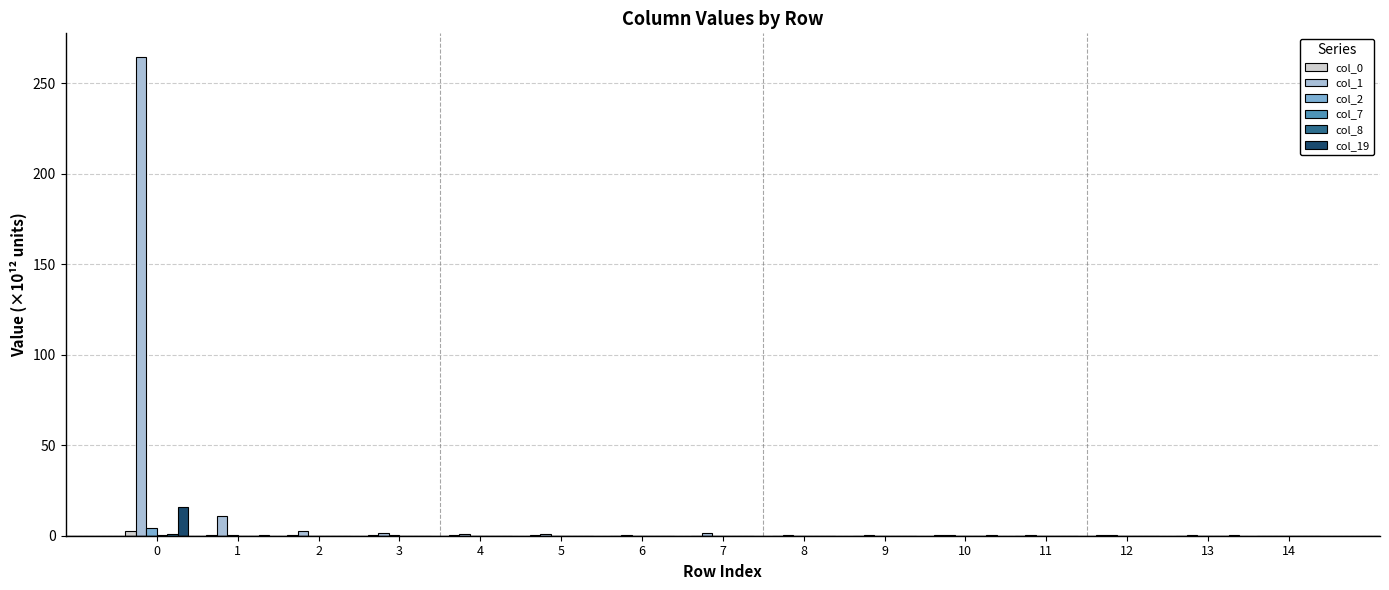

What is the greatest value displayed?

264.3